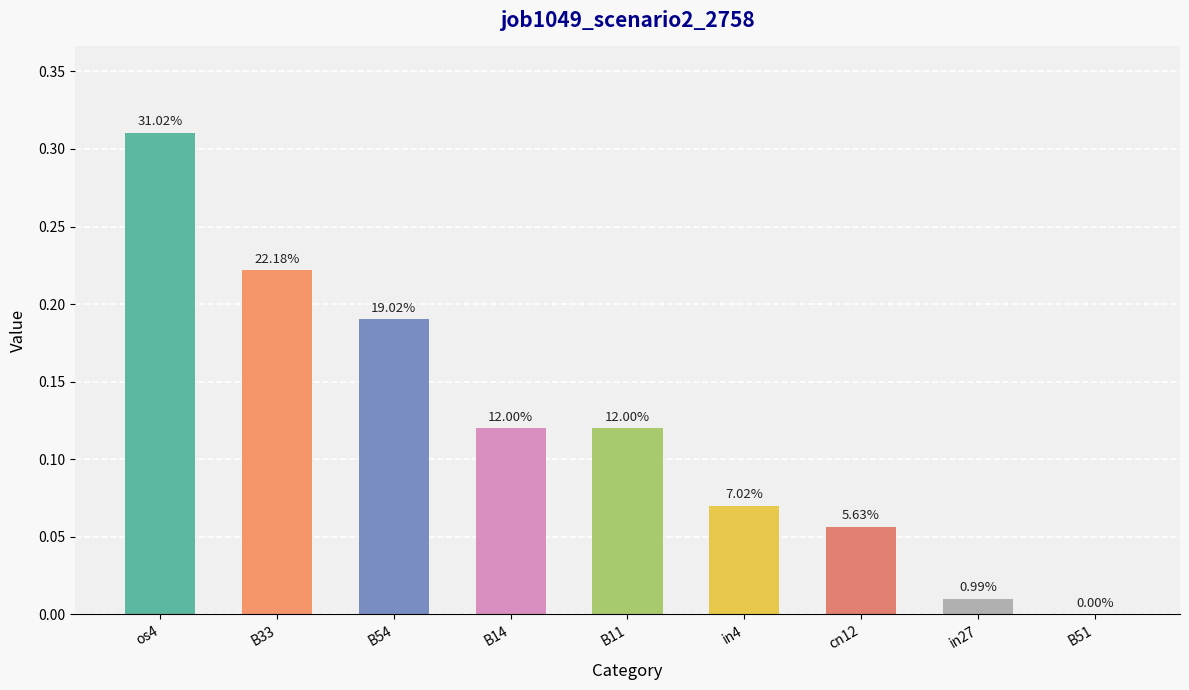

How many categories are shown in the chart?

9